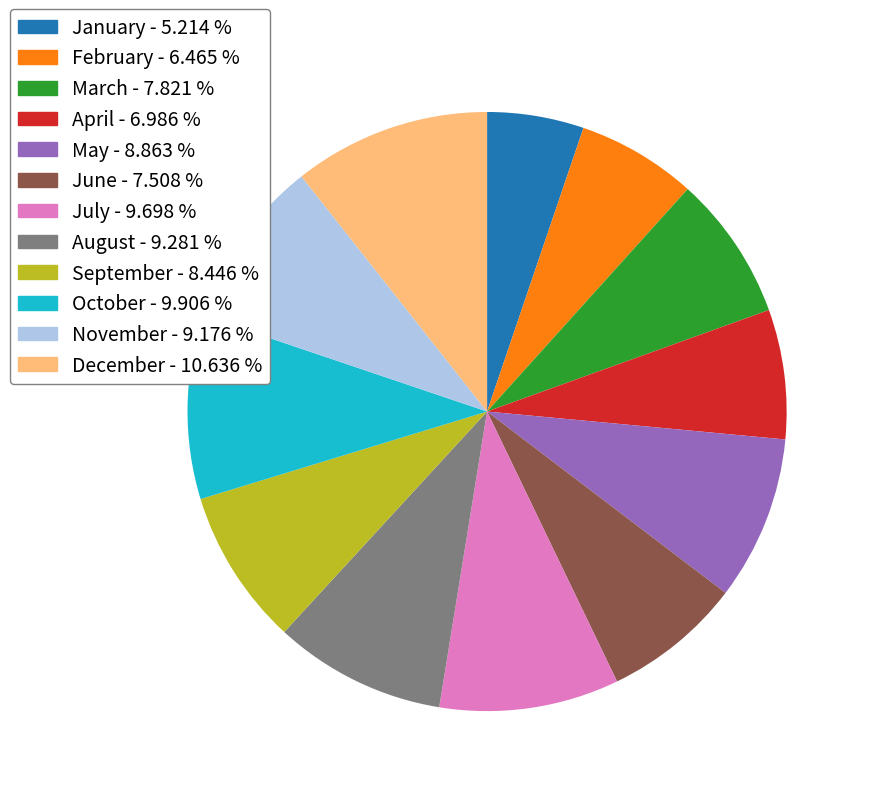

How many segments does this pie chart have?

12